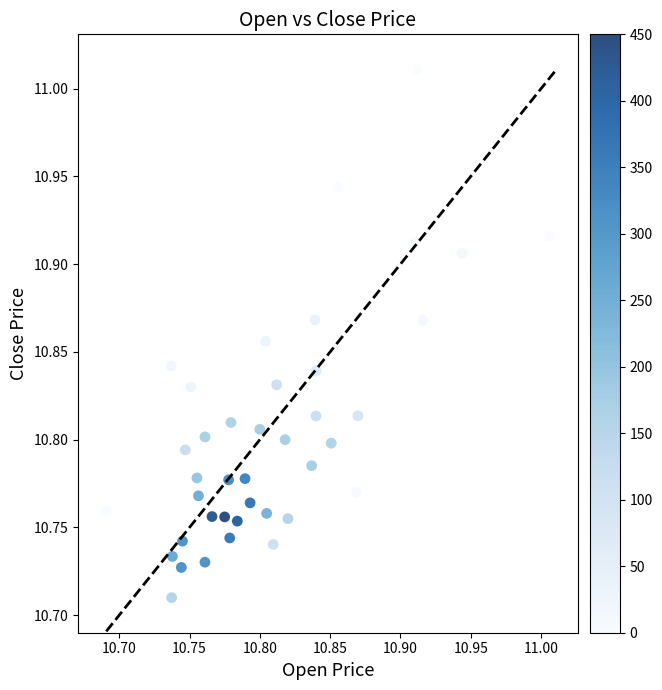

What is the range of X values (max minus min)?

0.3